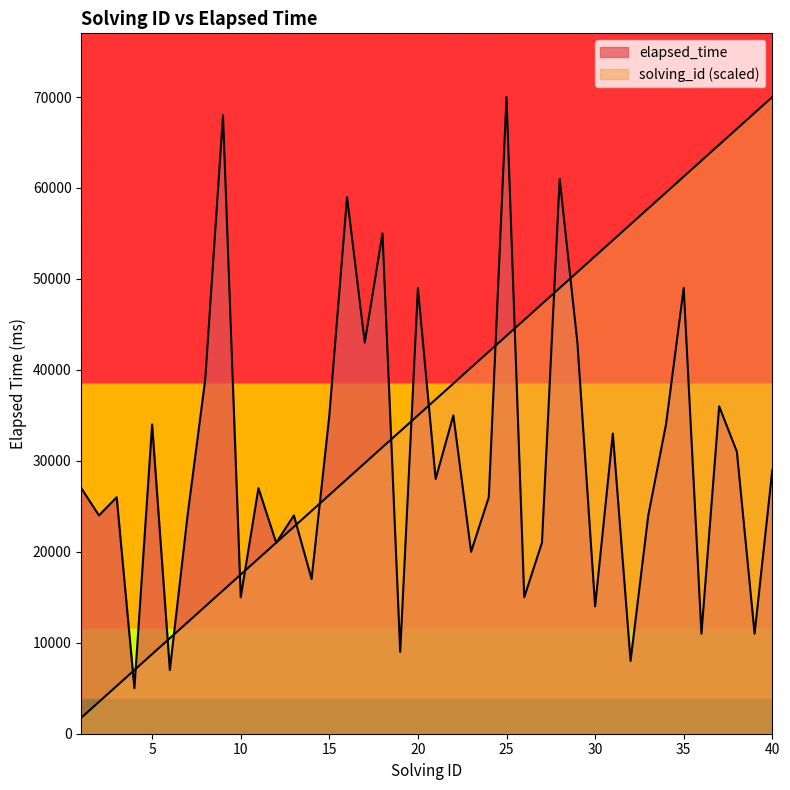

Between 29 and 12, which is larger?

29